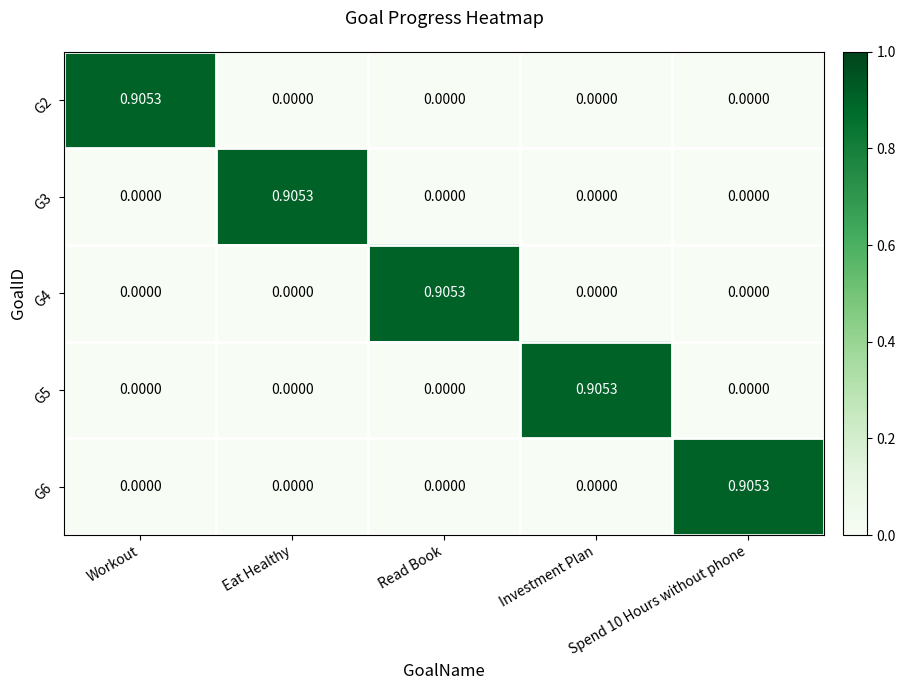

How many categories are shown in the chart?

5